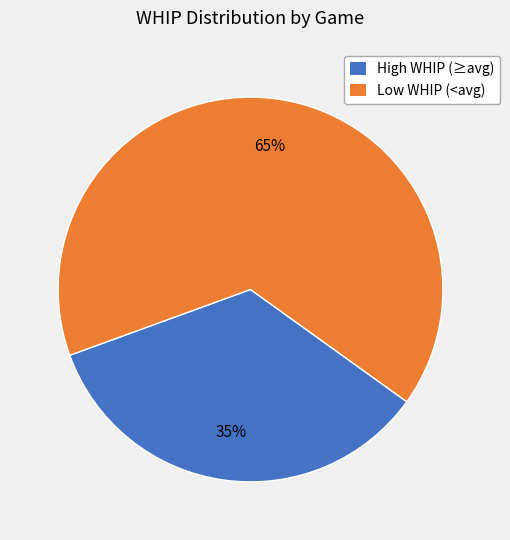

To the nearest percent, what is the average slice percentage?

50%